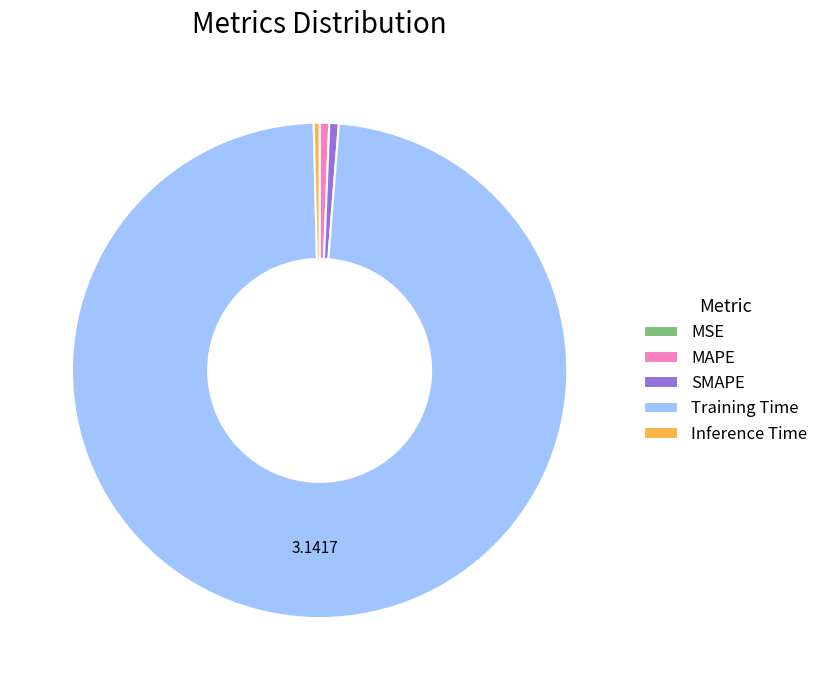

Combined, do MAPE and Inference Time account for over 50%?

No